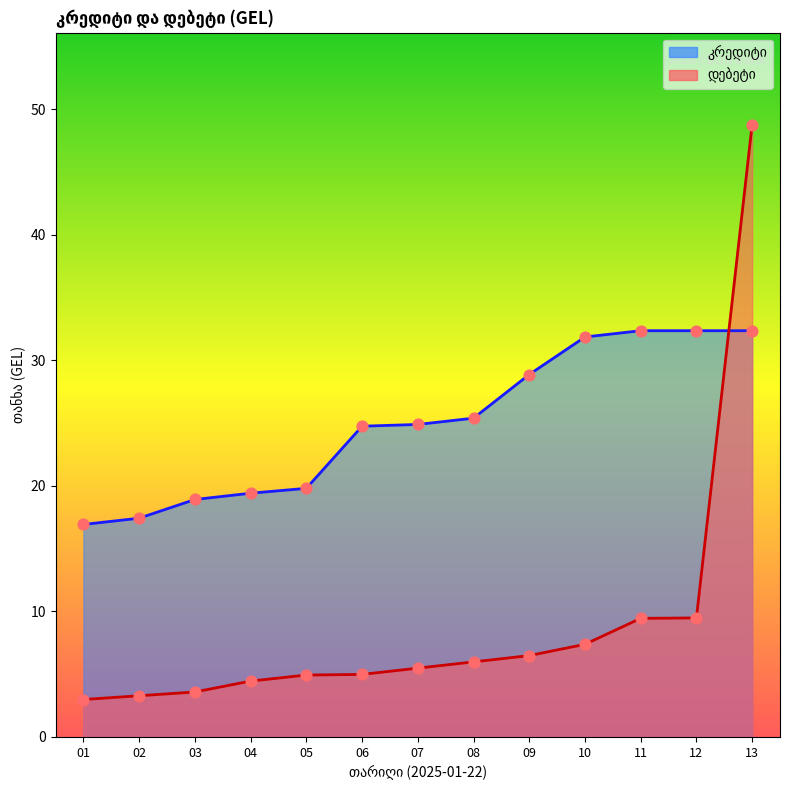

Which series reaches the maximum Y coordinate?

დებეტი